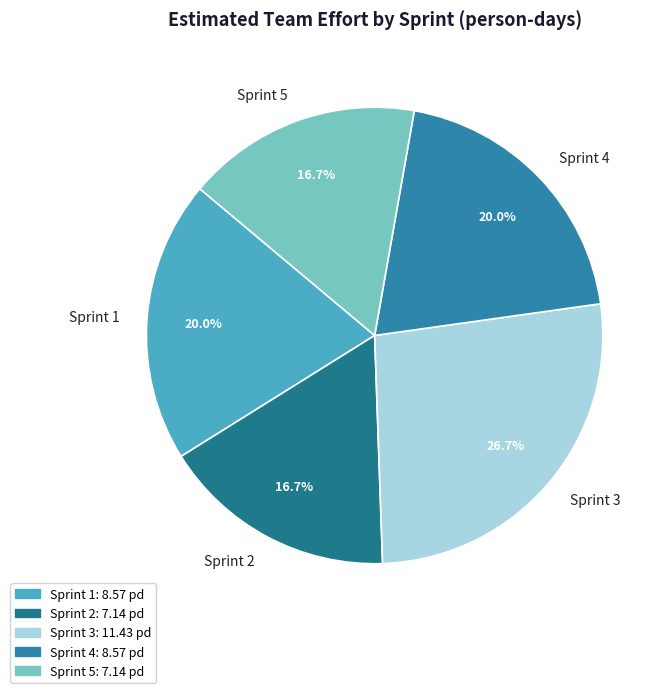

Is it true that Sprint 1 is 1% of the pie?

False